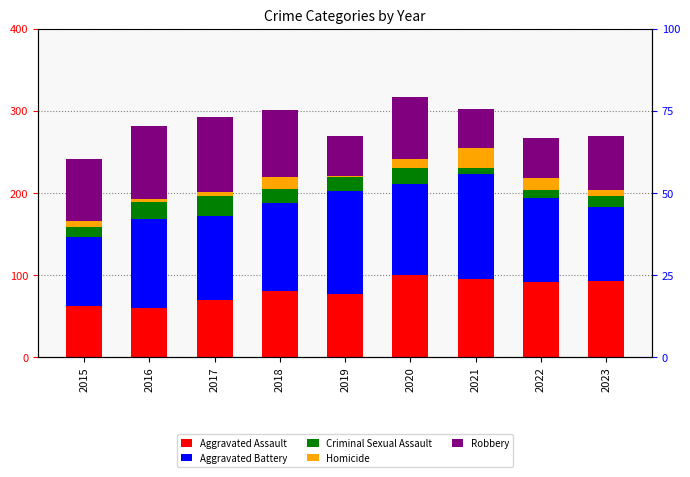

Where is Criminal Sexual Assault nearest to the value 15?

2018